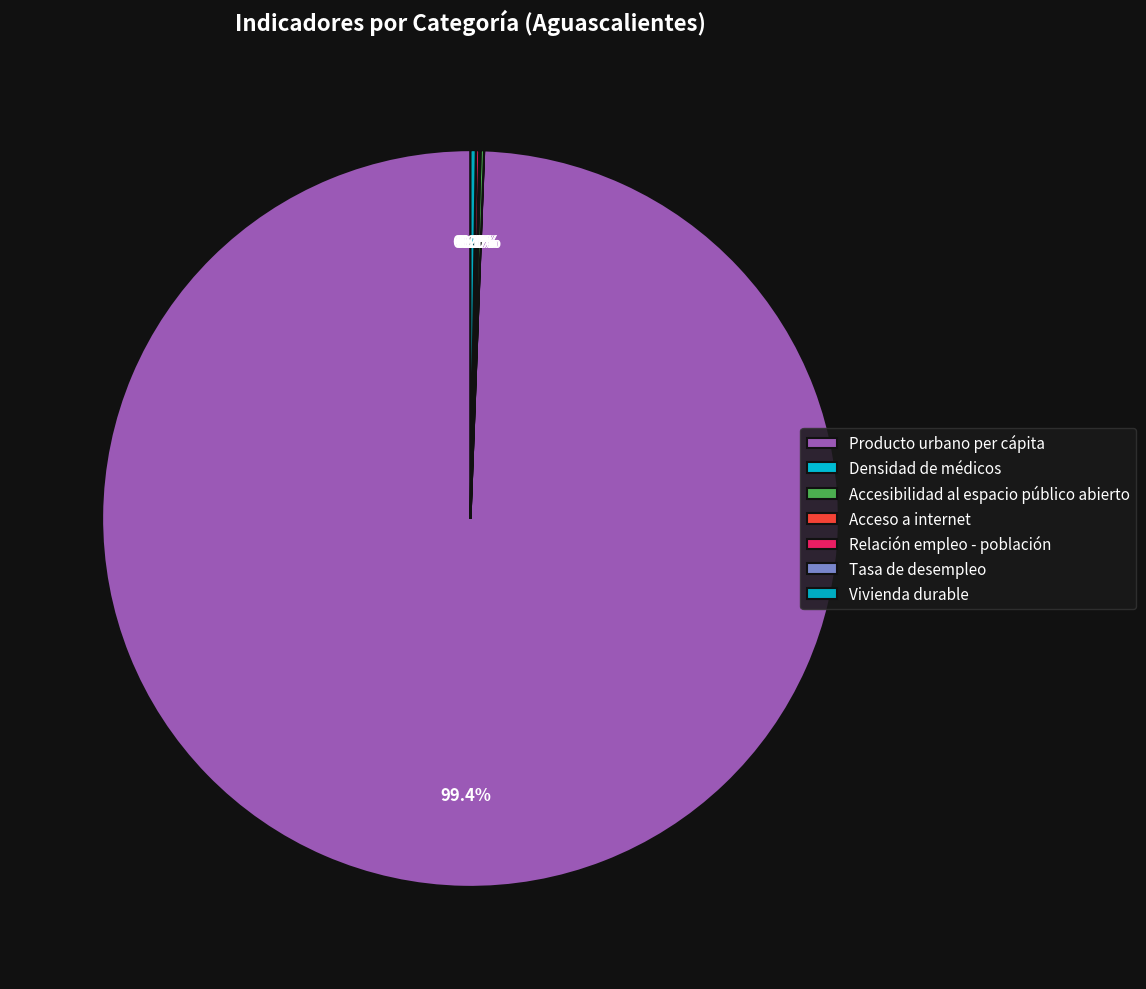

How many segments does this pie chart have?

7